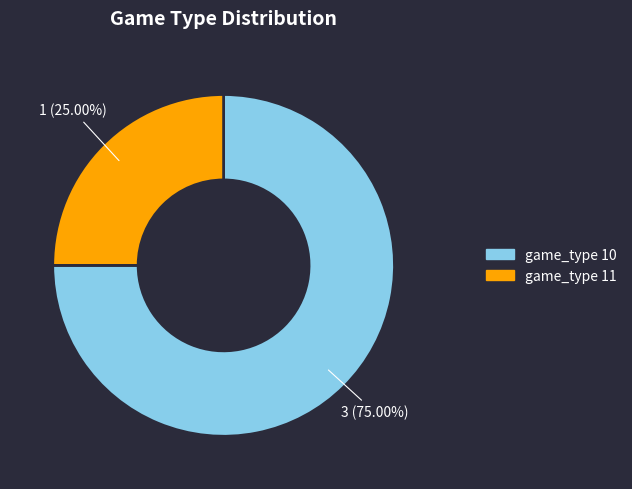

True or false: game_type 10 accounts for 62% of the total.

False